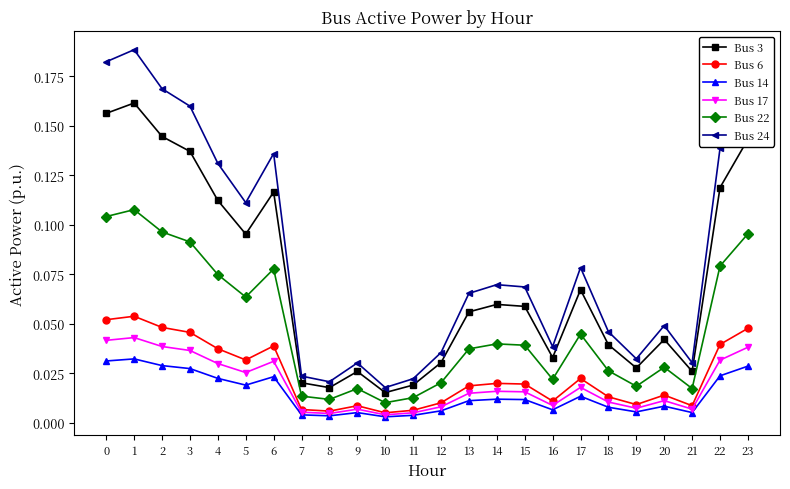

The value of Bus 24 at 14 is 0.0. True or false?

False